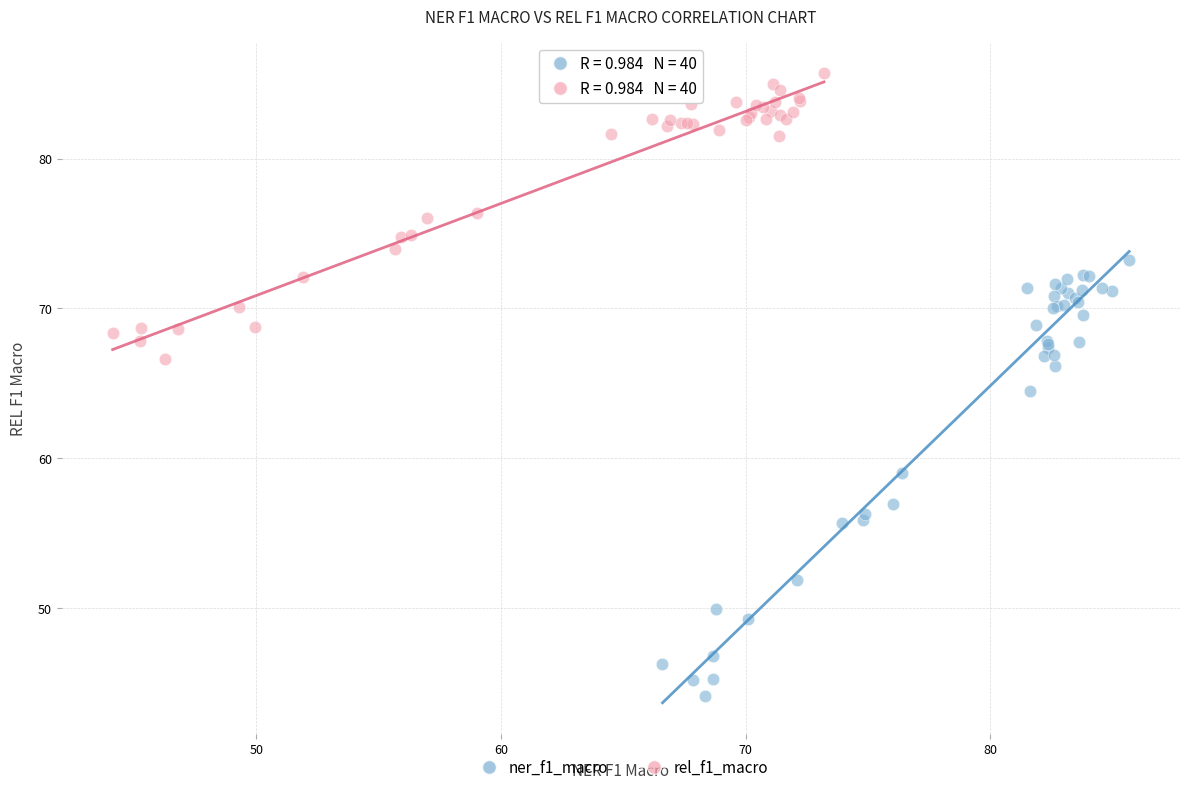

Which series contains the lowest Y value?

ner_f1_macro